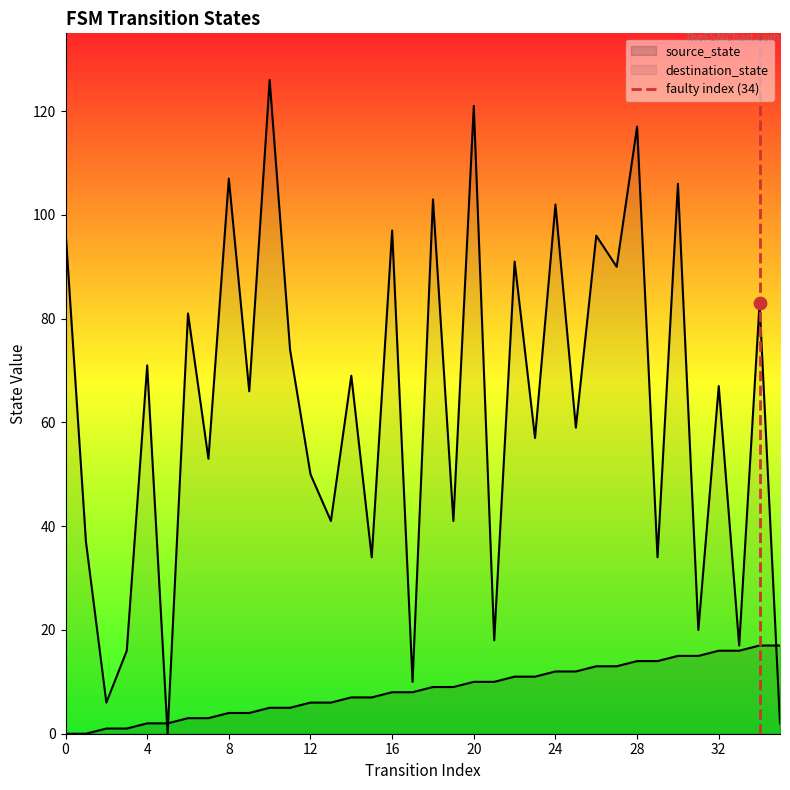

What is the total value across all series at 24?

114